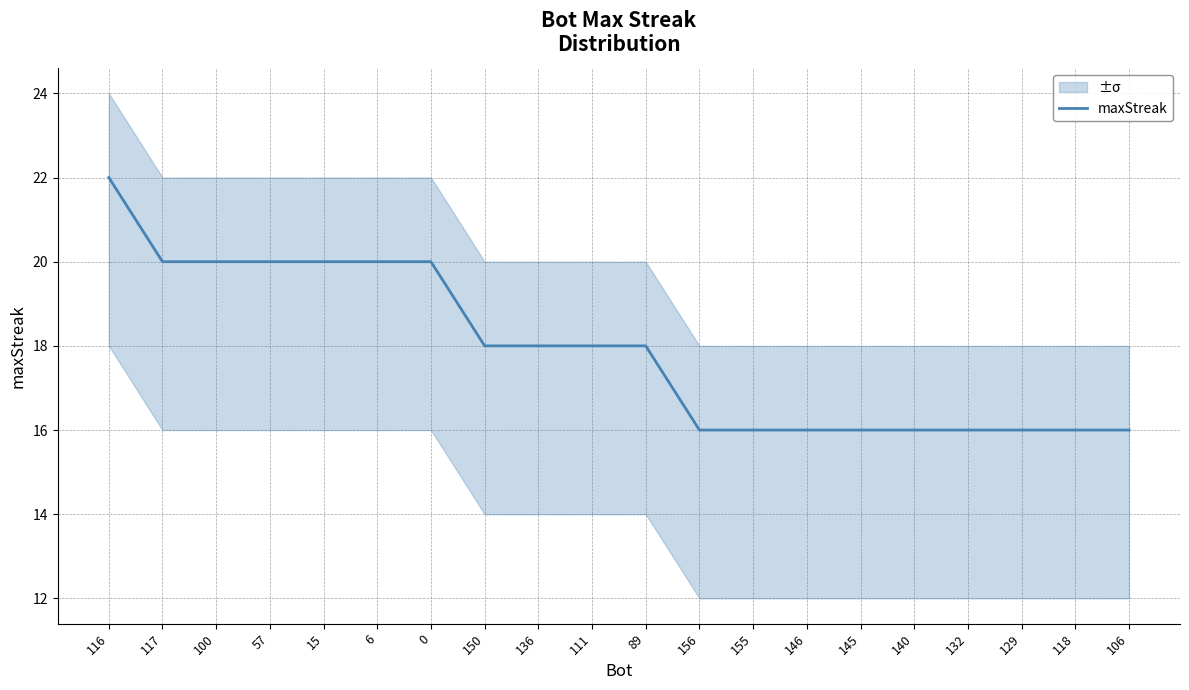

List the labels in order of value, largest first.

116, 117, 100, 57, 15, 6, 0, 150, 136, 111, 89, 156, 155, 146, 145, 140, 132, 129, 118, 106